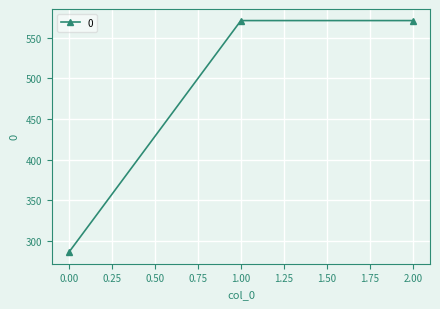

The value at 1.00 is 571.4. True or false?

True